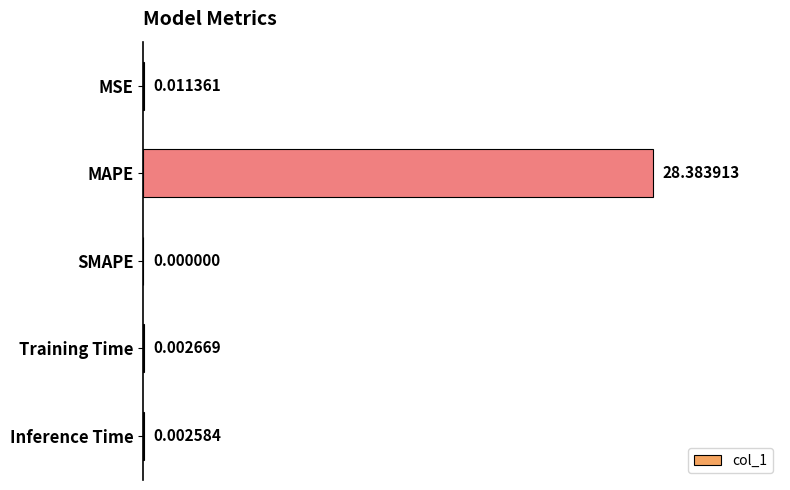

Which category has the highest value across all series?

MAPE